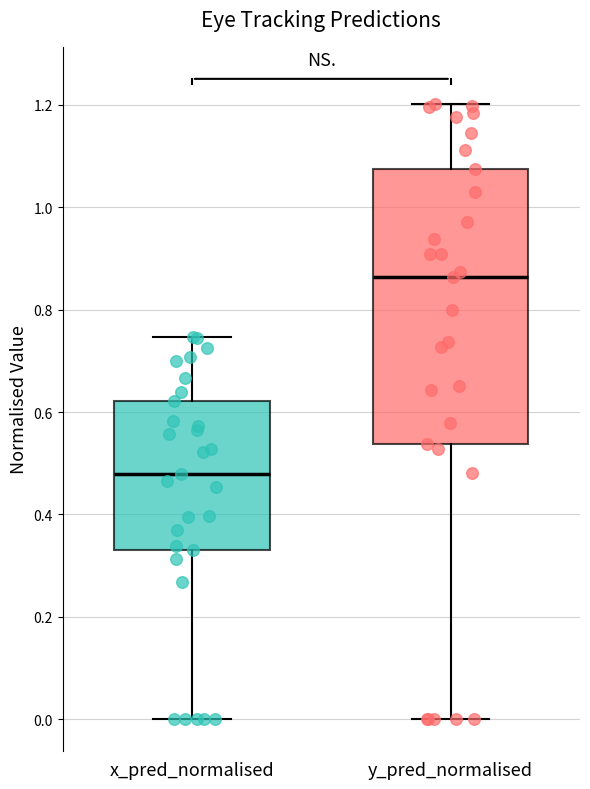

Reading left to right, read every box against the y-axis: the position of its median line, the range the box covers, and the ends of its whiskers. The values are not printed on the chart, so give them approximately, as read against the axis.

x_pred_normalised: median 0.48, box 0.34 to 0.62, whiskers 0.00 to 0.74
y_pred_normalised: median 0.86, box 0.54 to 1.08, whiskers 0.00 to 1.20